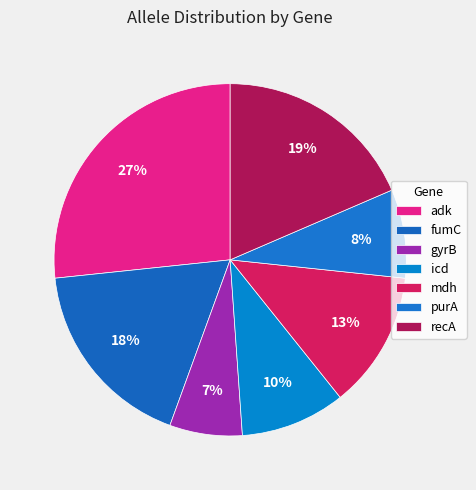

How many slices are in this pie chart?

7